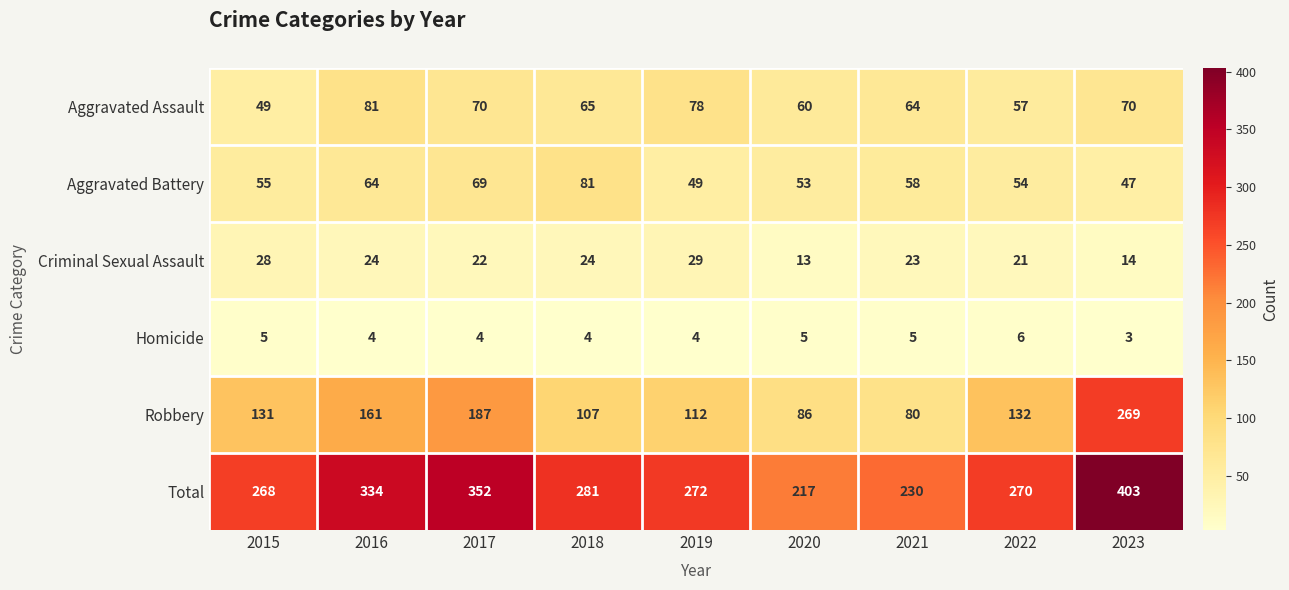

What is the difference between the Criminal Sexual Assault values at 2019 and 2017?

7